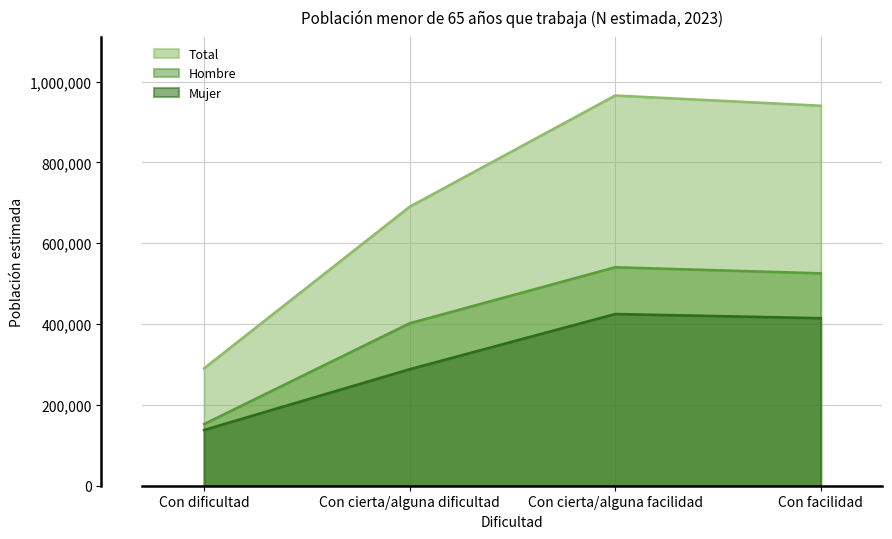

True or false: Total and Mujer cross at least once.

False